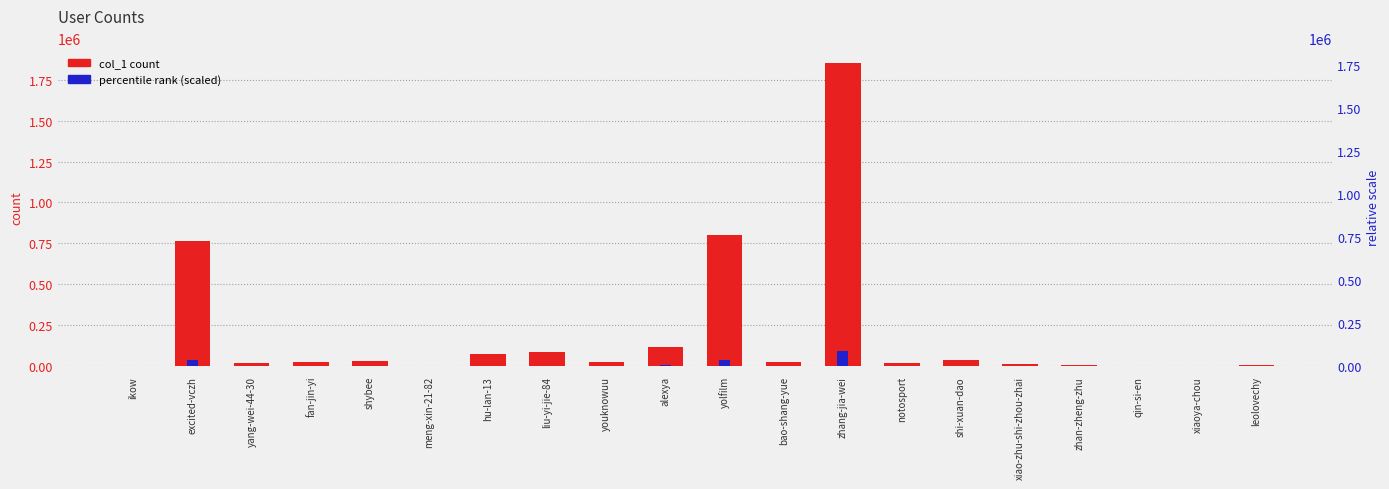

What value does the col_1 count series have at shi-xuan-dao?

41335.0